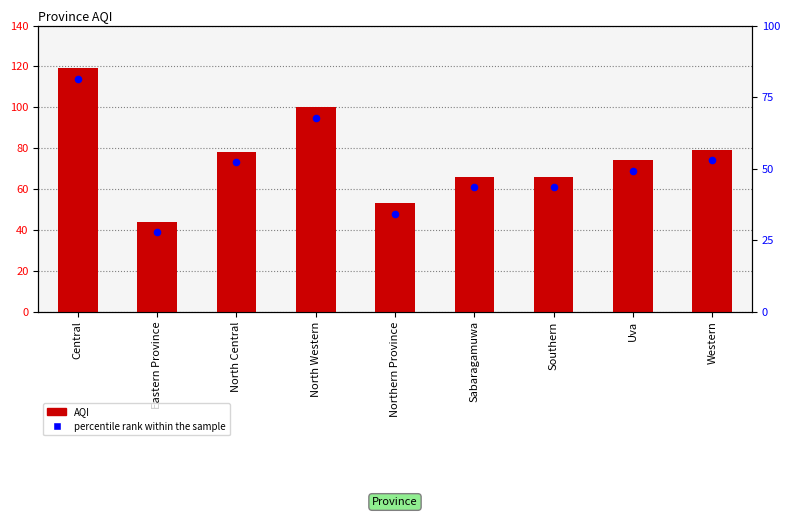

Approximately how many times larger is the value at Sabaragamuwa compared to Uva?

0.9